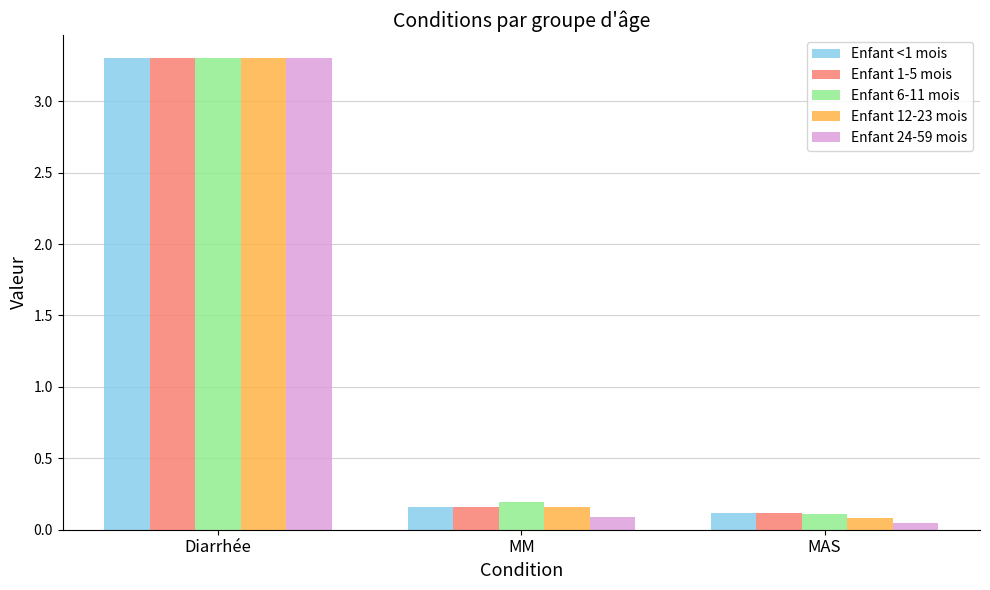

How many bars are there in each group?

5